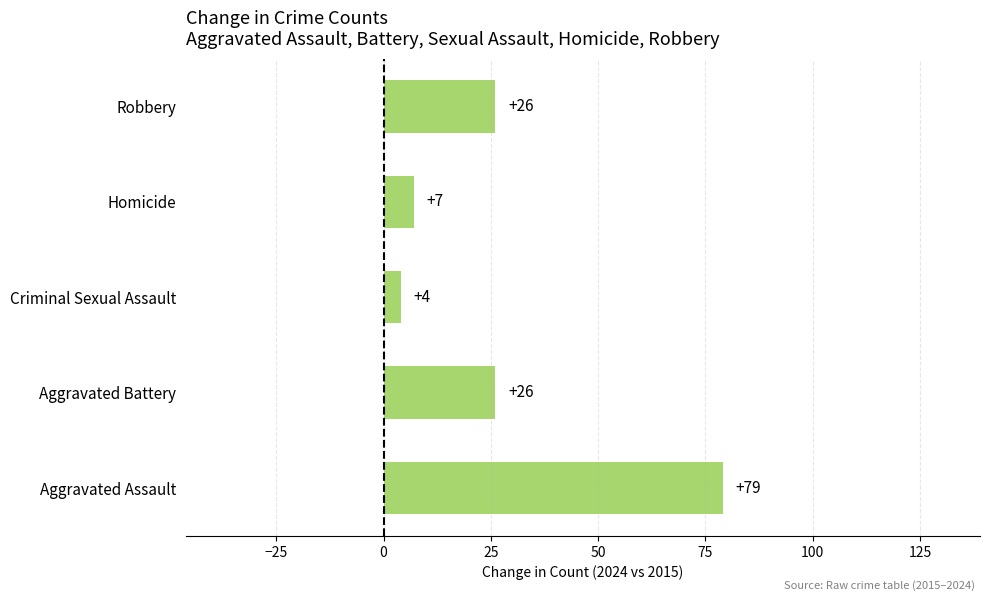

What is the maximum value shown in the chart?

79